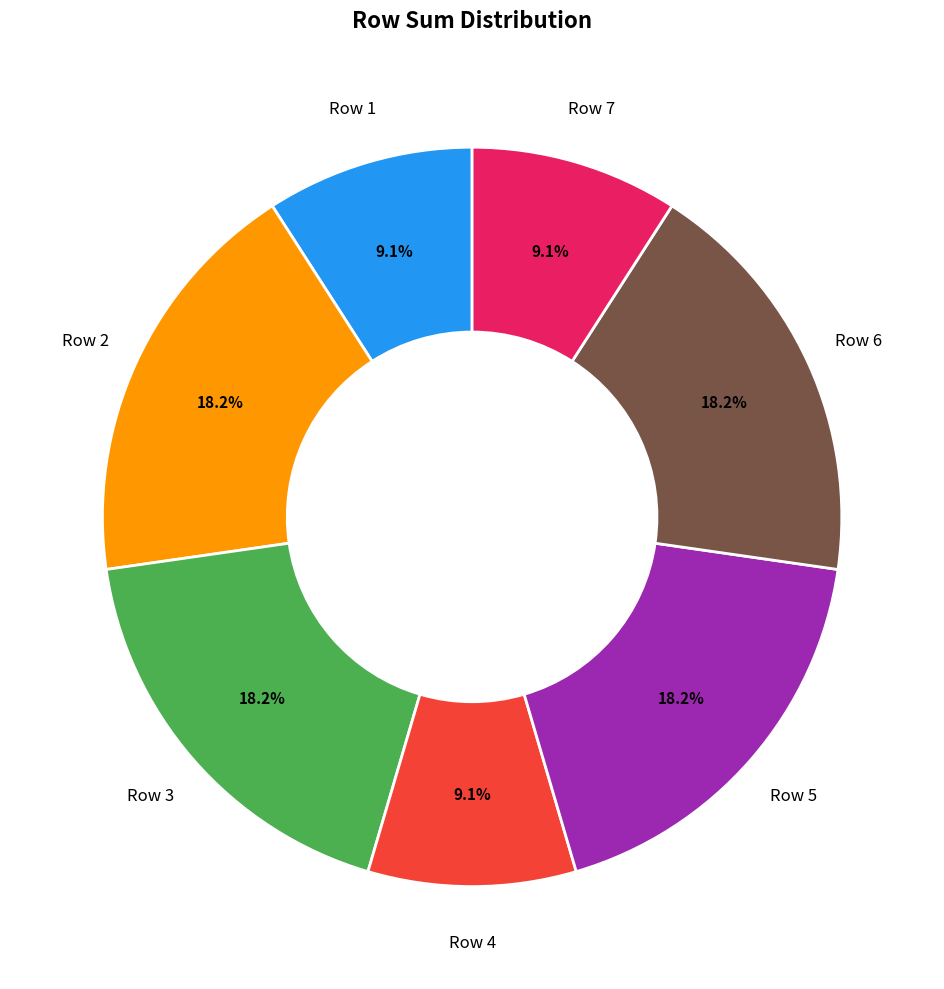

Is there a majority slice in this chart?

No